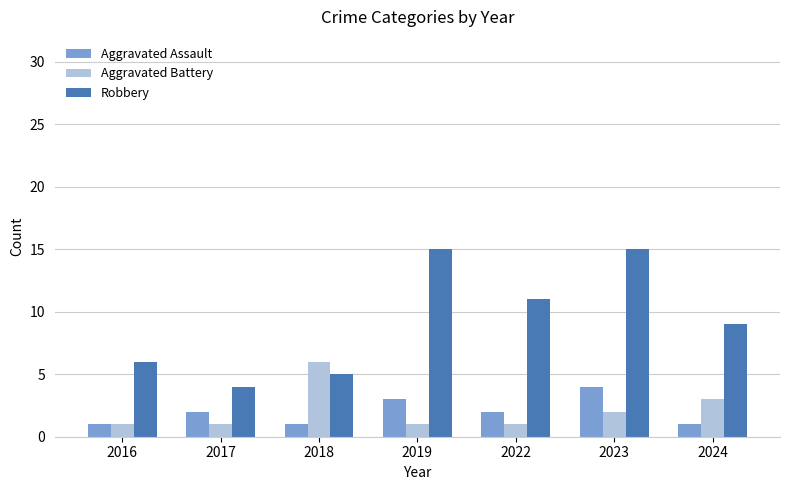

Which series has the widest spread of values?

Robbery